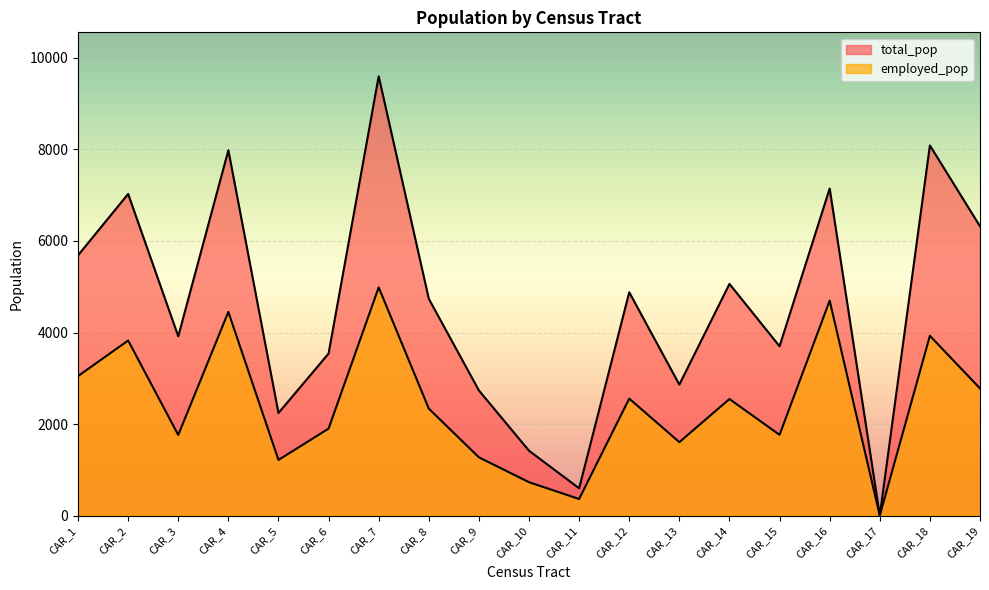

The total_pop series shows 752 at CAR_9. True or false?

False